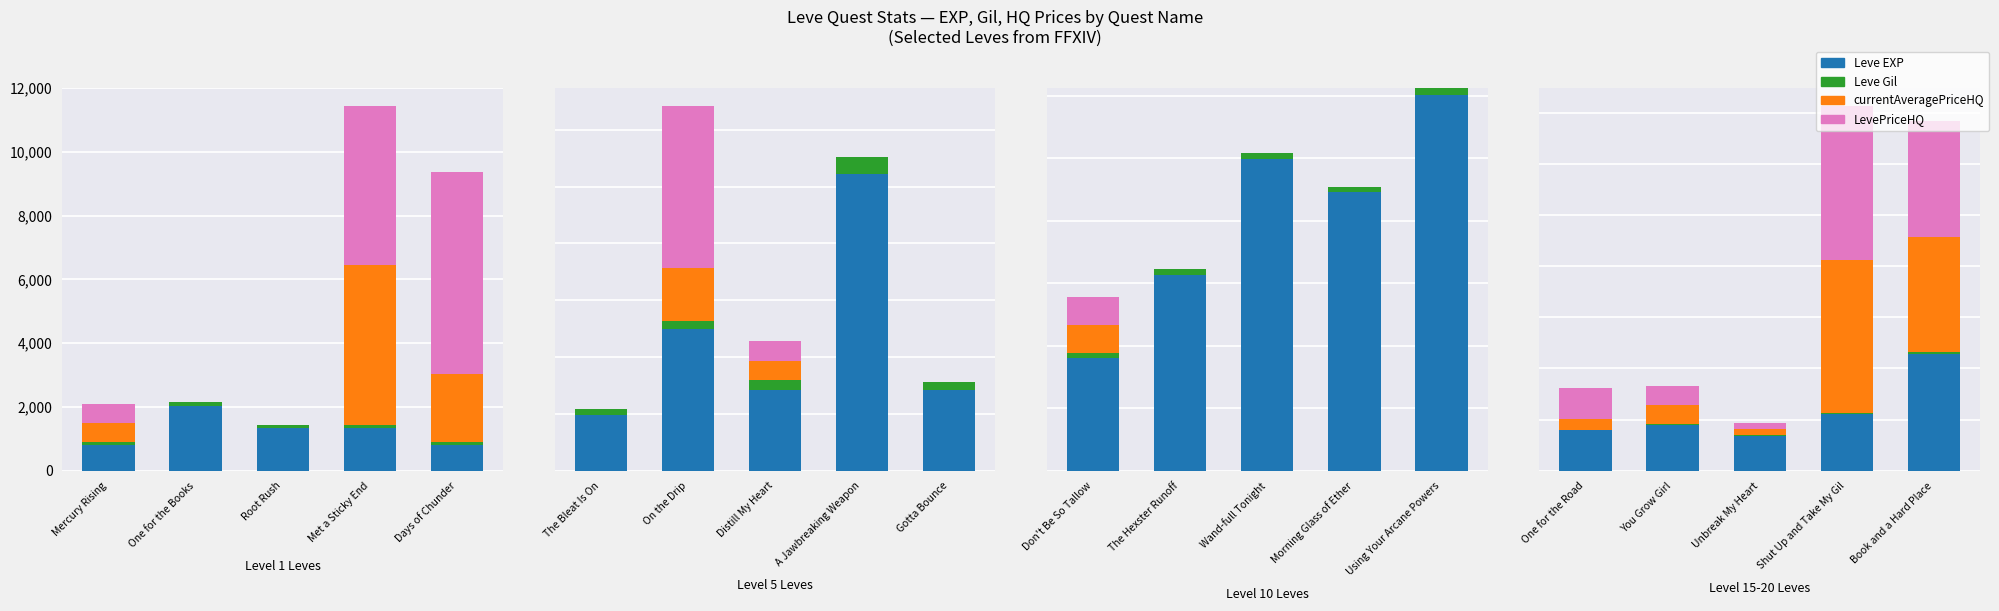

The value of Leve EXP at You Grow Girl is 15690.2. True or false?

False